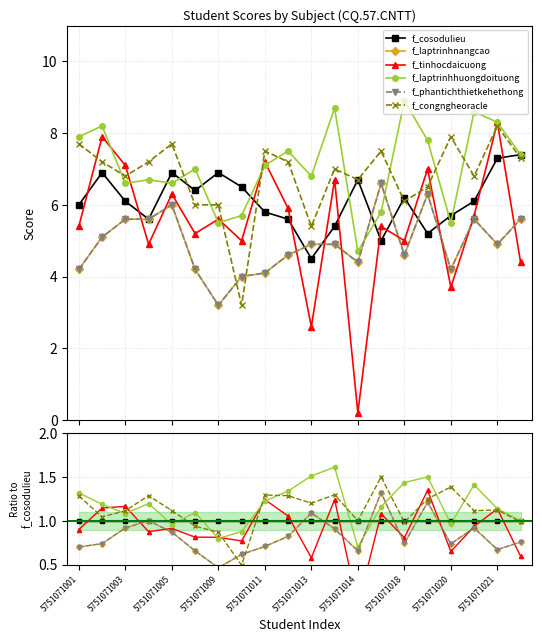

At how many categories does at least one series exceed 1?

16